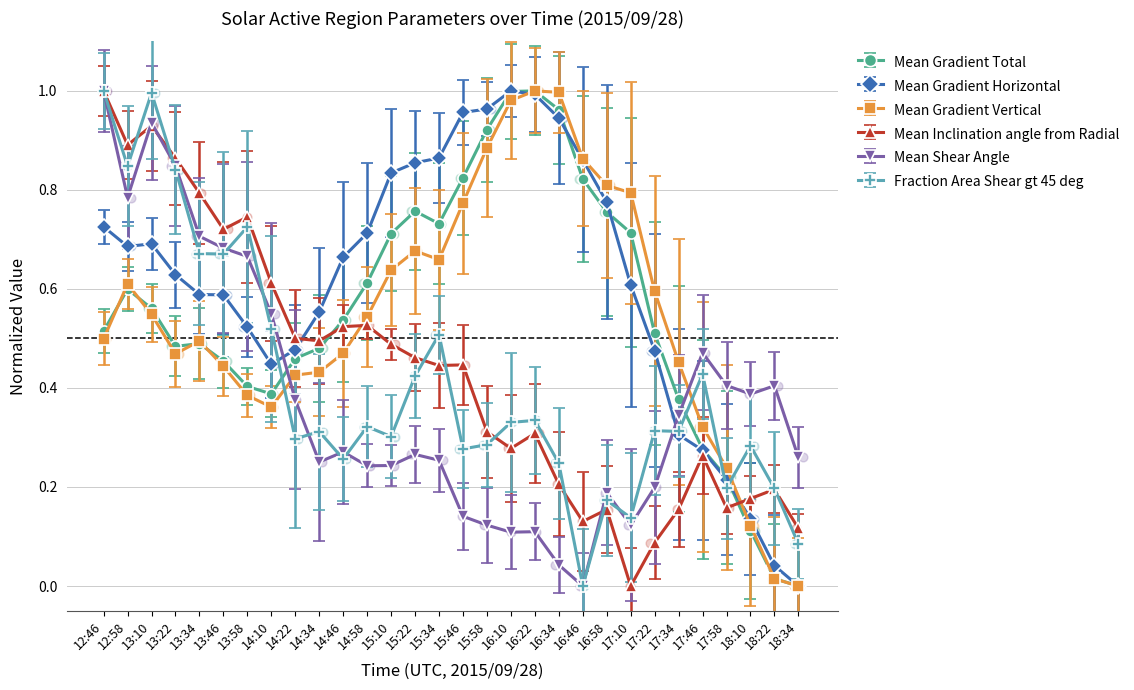

Which series contains the lowest Y value?

Mean Gradient Total